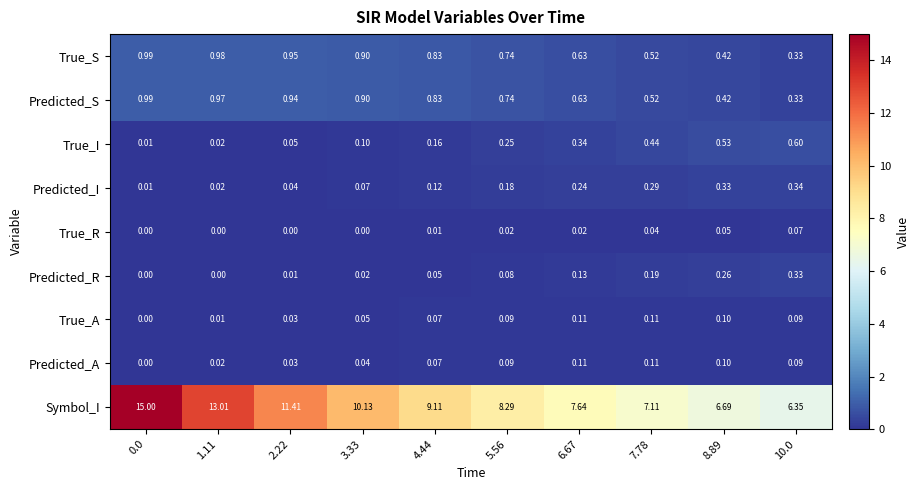

Which series has the widest spread of values?

Symbol_I